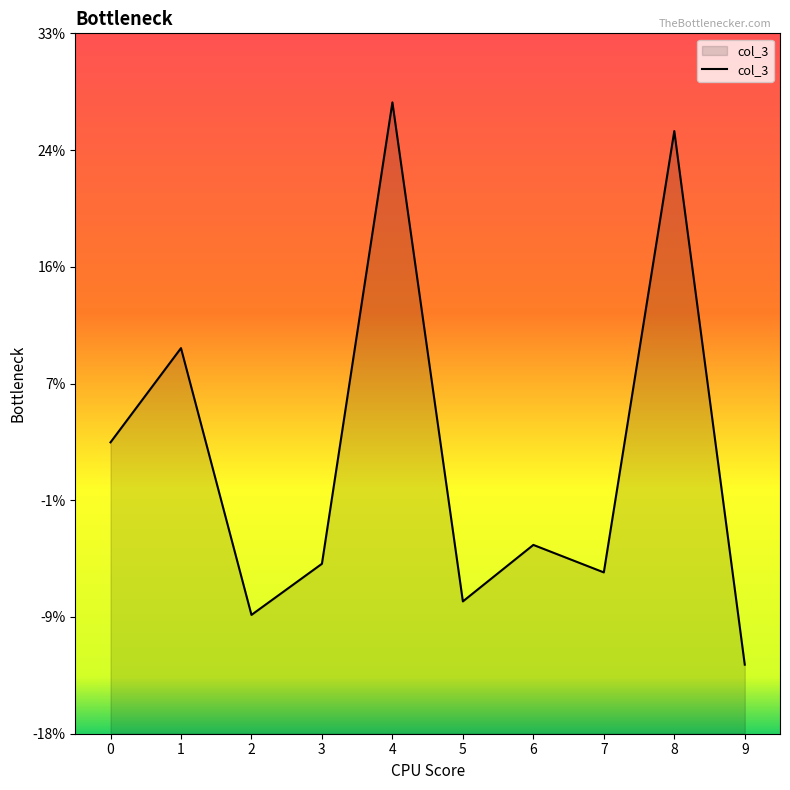

Which label corresponds to the smallest value in the chart?

9